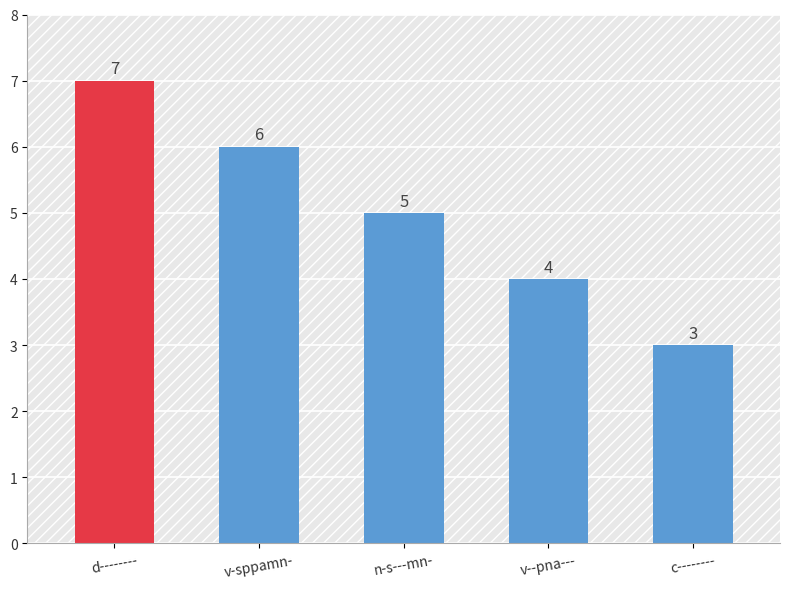

Reading left to right, what are all the values shown in this chart?

d--------=7	v-sppamn-=6	n-s---mn-=5	v--pna---=4	c--------=3